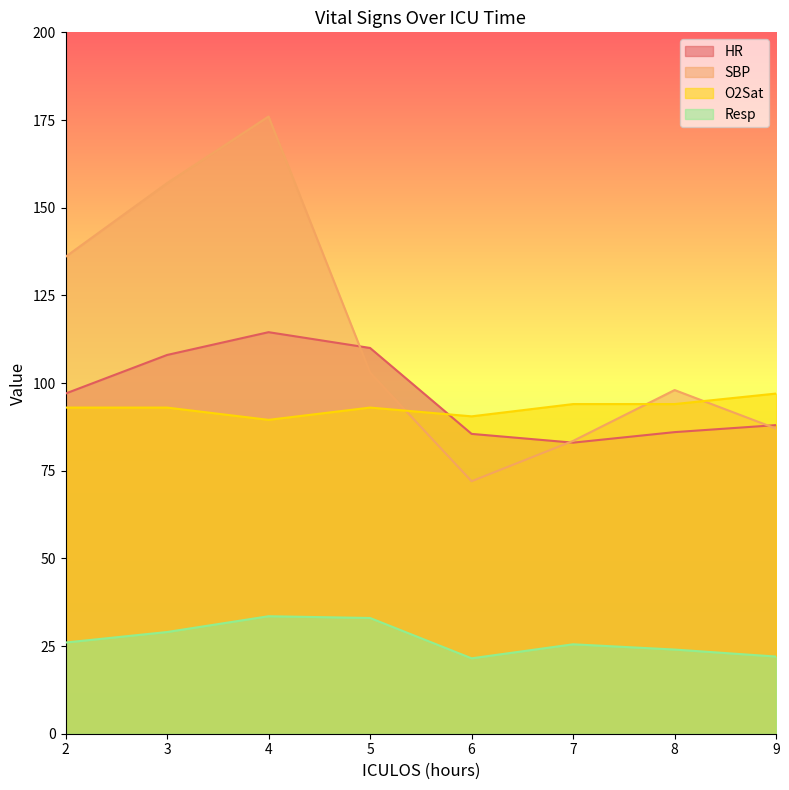

True or false: SBP and O2Sat intersect in this chart.

True